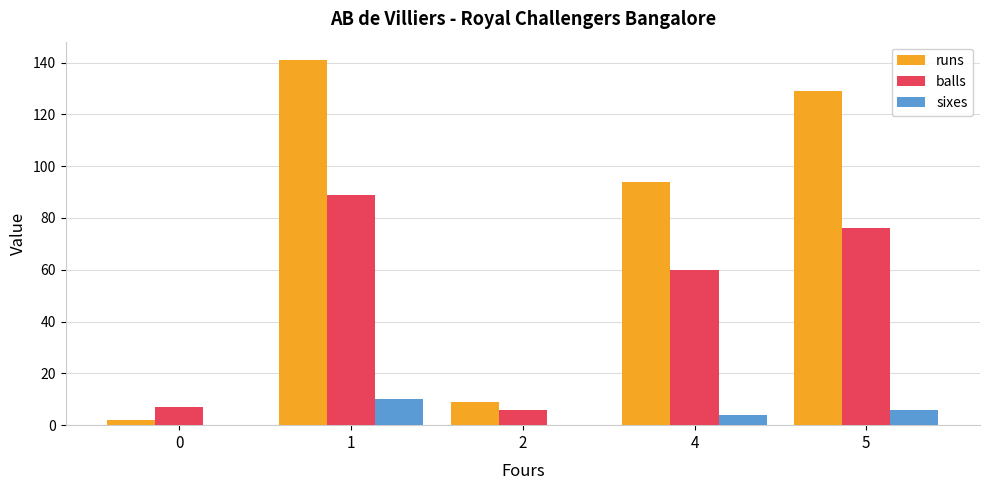

Between 2 and 5, which series saw the biggest shift?

runs